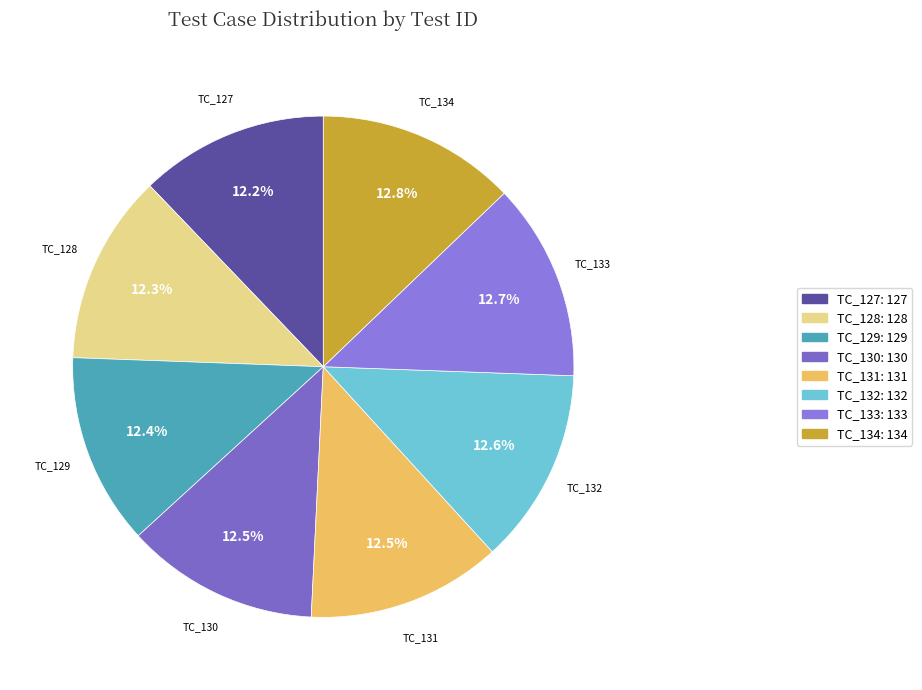

Is there a majority slice in this chart?

No